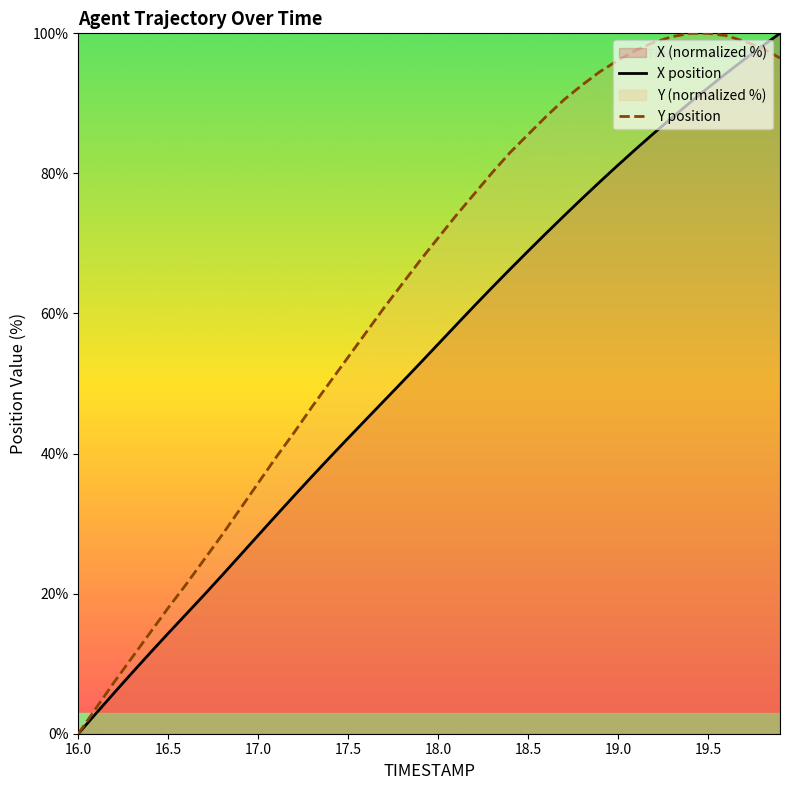

True or false: X position has a value of 42.2 at 17.5.

True